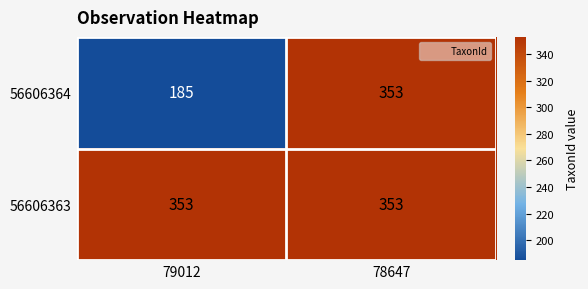

Read the 56606363 value at 78647.

353